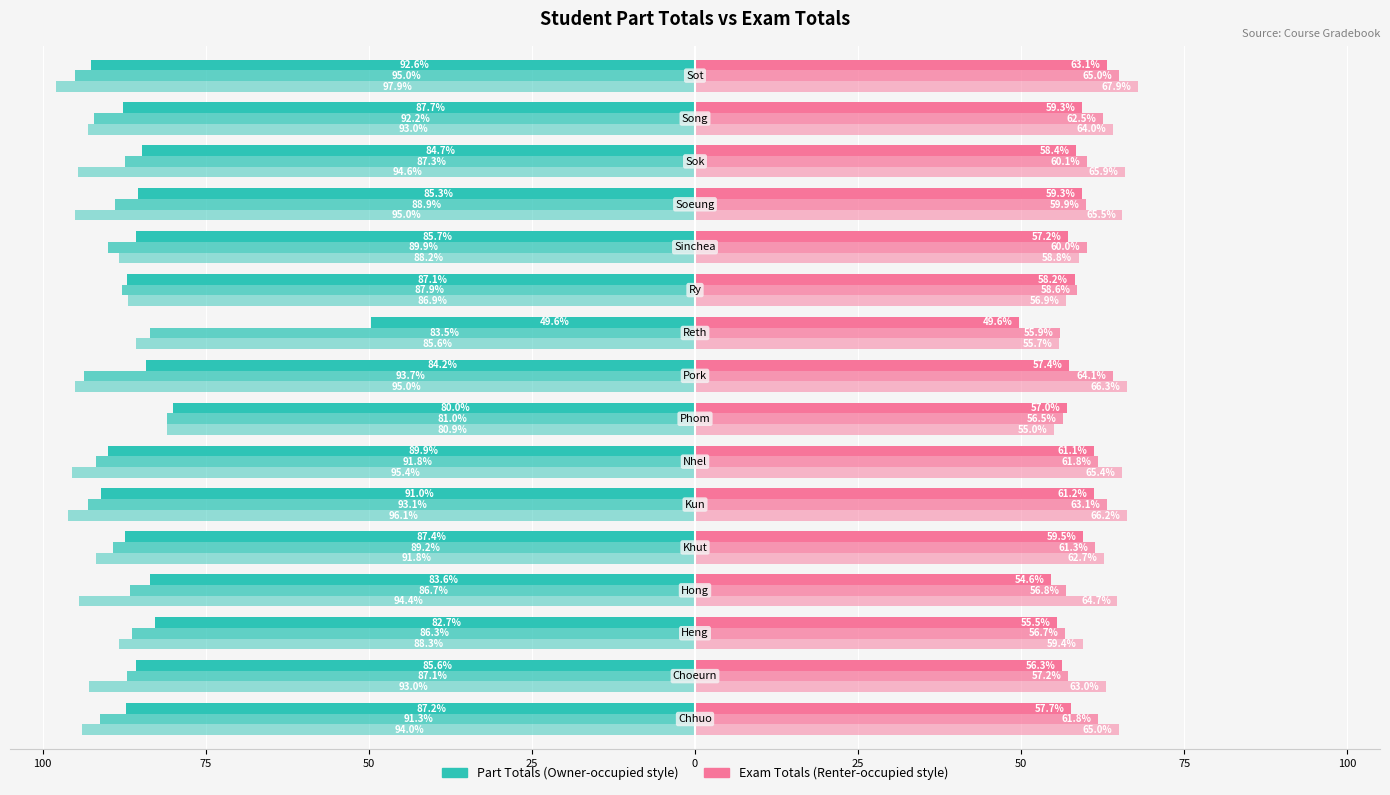

Reading left to right, transcribe all the data shown in this chart.

Part I total (Real): -87.2	-85.6	-82.7	-83.6	-87.4	-91.0	-89.9	-80.0	-84.2	-49.6	-87.1	-85.7	-85.3	-84.7	-87.7	-92.6
Part II total (Real): -91.3	-87.1	-86.3	-86.7	-89.2	-93.1	-91.8	-81.0	-93.7	-83.5	-87.9	-89.9	-88.9	-87.3	-92.2	-95.0
Part III total (Real): -94.0	-93.0	-88.3	-94.4	-91.8	-96.1	-95.4	-80.9	-95.0	-85.6	-86.9	-88.2	-95.0	-94.6	-93.0	-97.9
Exam I total (Real): 57.7	56.3	55.5	54.6	59.5	61.2	61.1	57.0	57.4	49.6	58.2	57.2	59.3	58.4	59.3	63.1
Exam II total (Real): 61.8	57.2	56.7	56.8	61.3	63.1	61.8	56.5	64.1	55.9	58.6	60.0	59.9	60.1	62.5	65.0
Exam III total (Real): 65.0	63.0	59.4	64.7	62.7	66.2	65.4	55.0	66.3	55.7	56.9	58.8	65.5	65.9	64.0	67.9